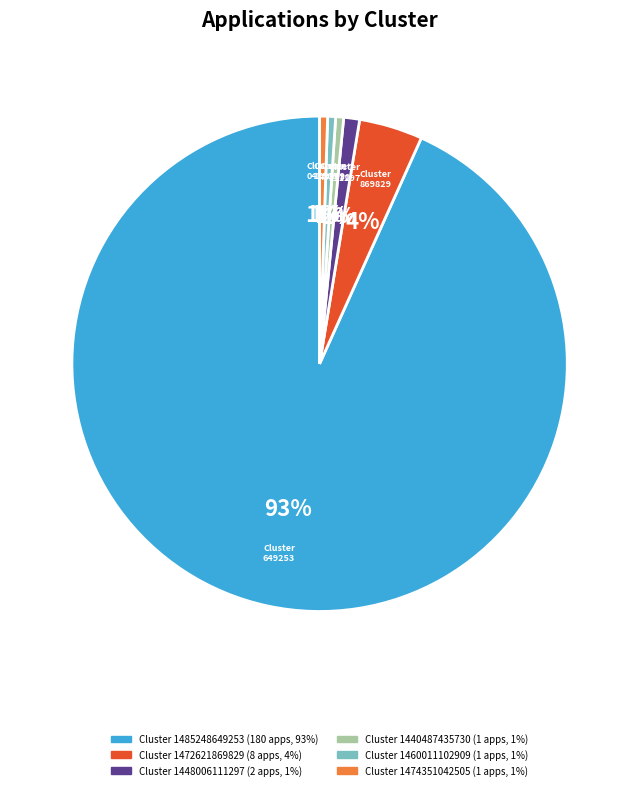

To the nearest percent, what is the average slice percentage?

17%